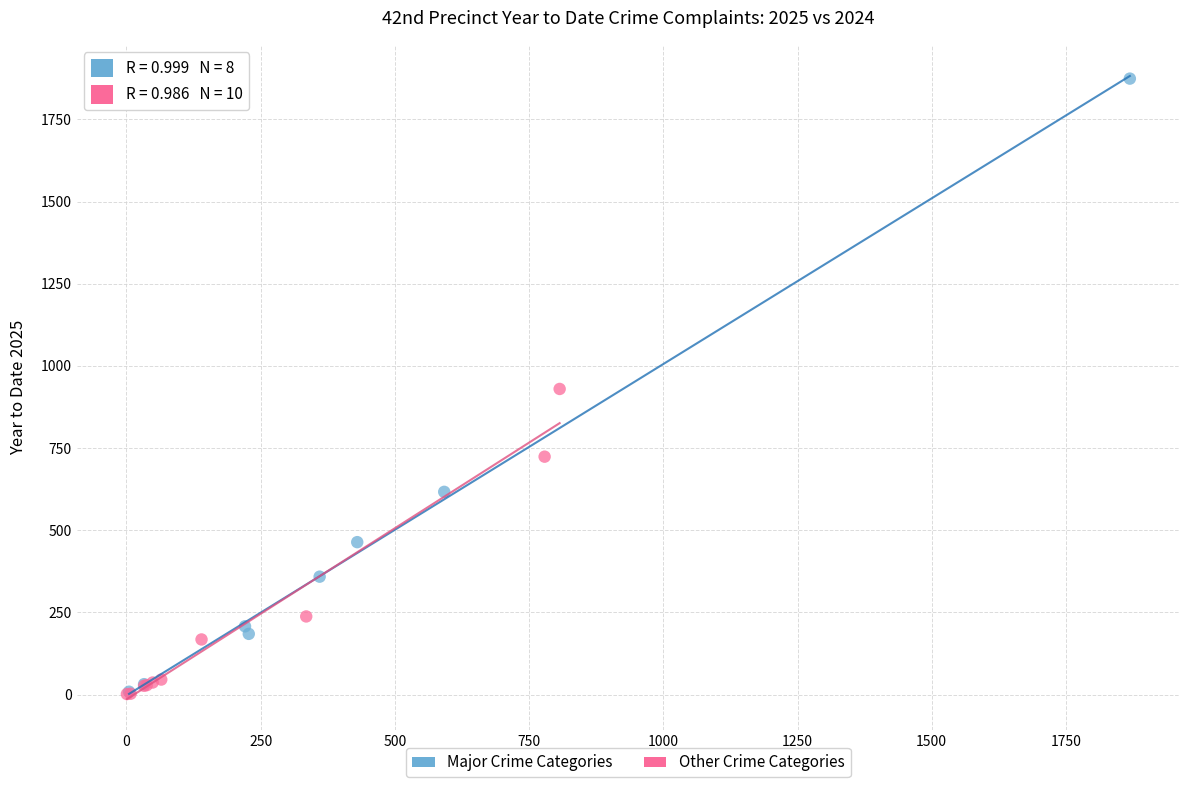

Which series has the largest Y range (max minus min)?

Major Crime Categories